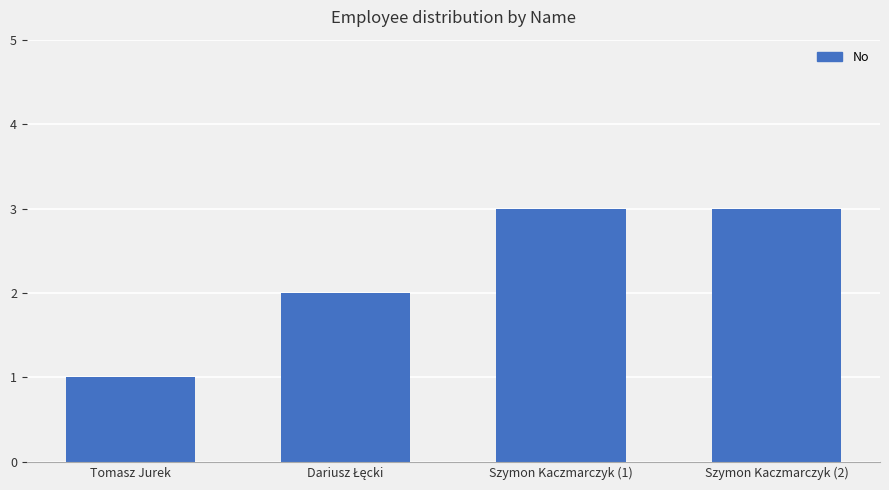

Reading left to right, what are all the values shown in this chart?

1	2	3	3